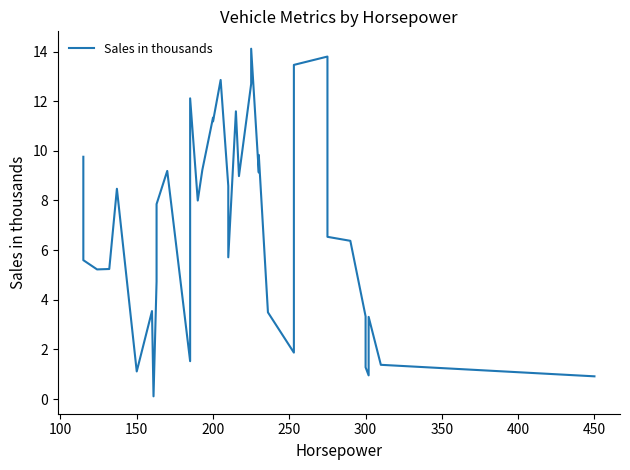

The chart shows a value of 13.3 at 300. True or false?

False